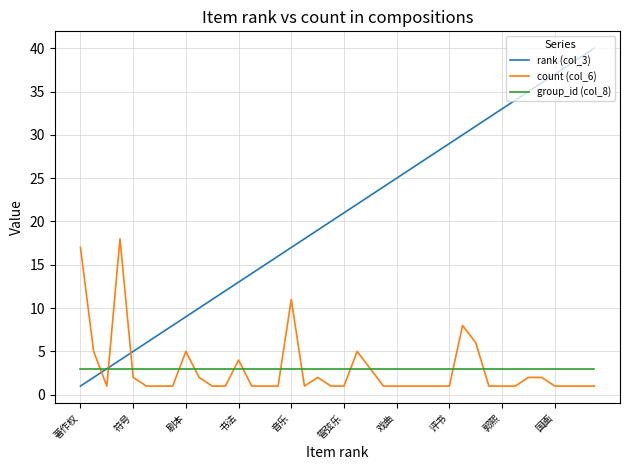

List the series in order of their peak value, lowest first.

group_id (col_8), count (col_6), rank (col_3)